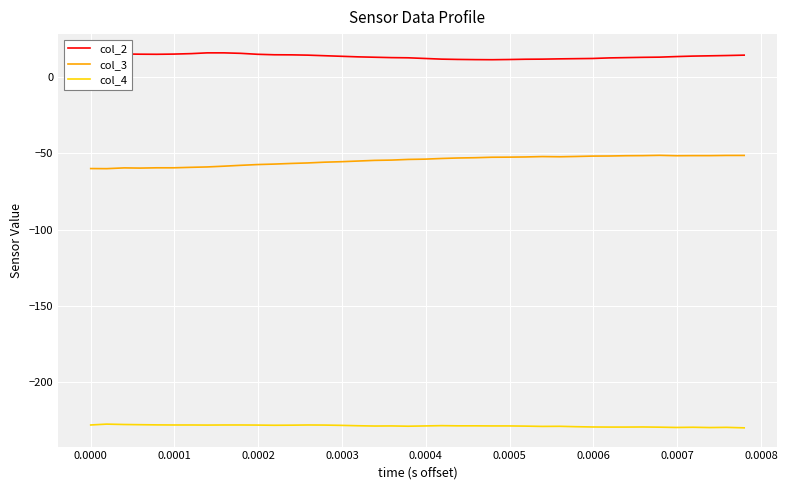

True or false: col_3 and col_2 cross at least once.

False